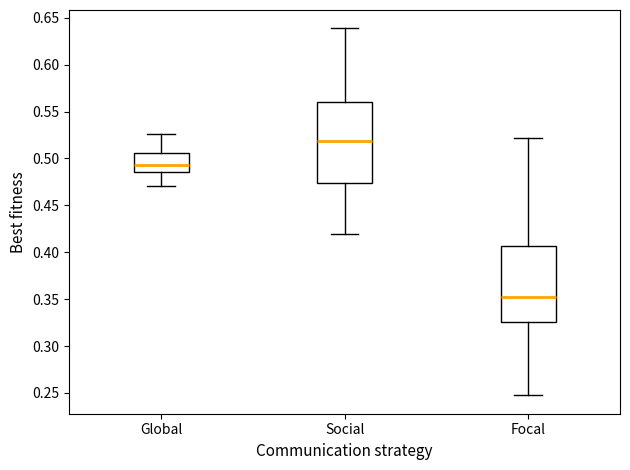

Reading left to right, read every box against the y-axis: the position of its median line, the range the box covers, and the ends of its whiskers. The values are not printed on the chart, so give them approximately, as read against the axis.

Global: median 0.495, box 0.485 to 0.505, whiskers 0.470 to 0.525
Social: median 0.520, box 0.475 to 0.560, whiskers 0.420 to 0.640
Focal: median 0.355, box 0.325 to 0.405, whiskers 0.245 to 0.520